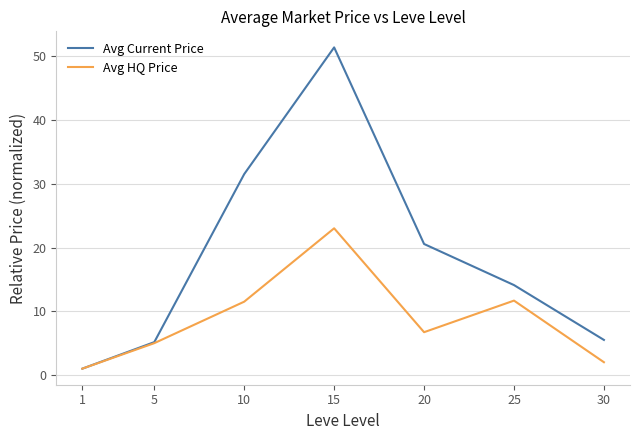

True or false: Avg Current Price has a value of 8.5 at 5.

False